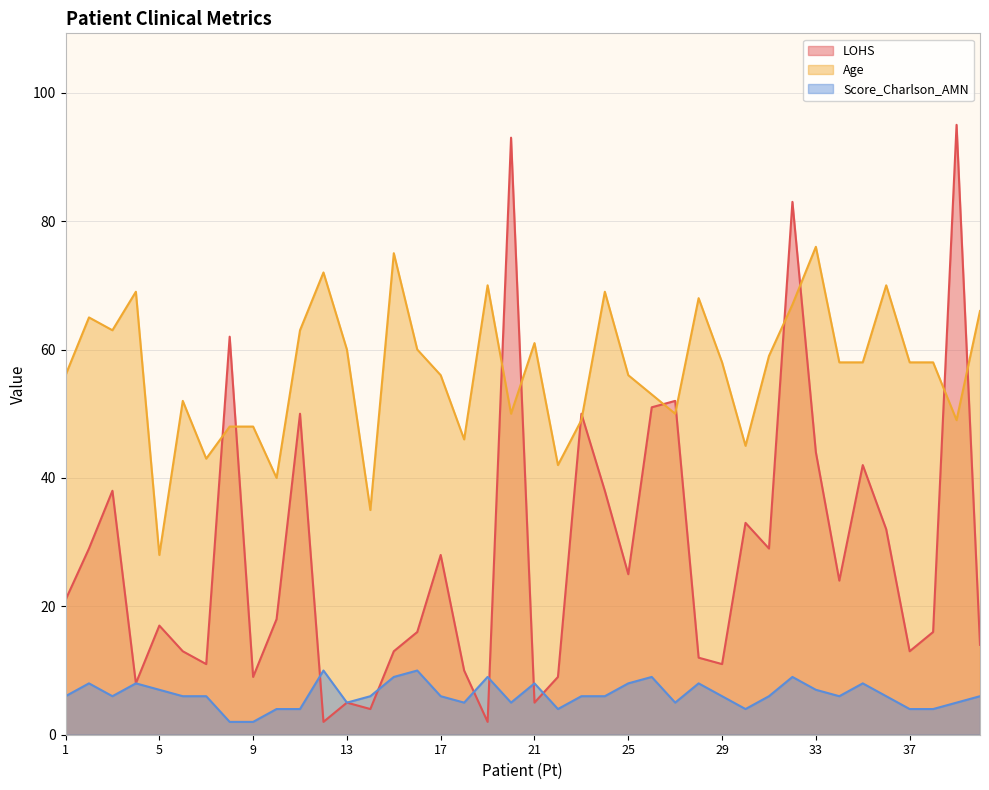

Between 26 and 30, which series saw the biggest shift?

LOHS